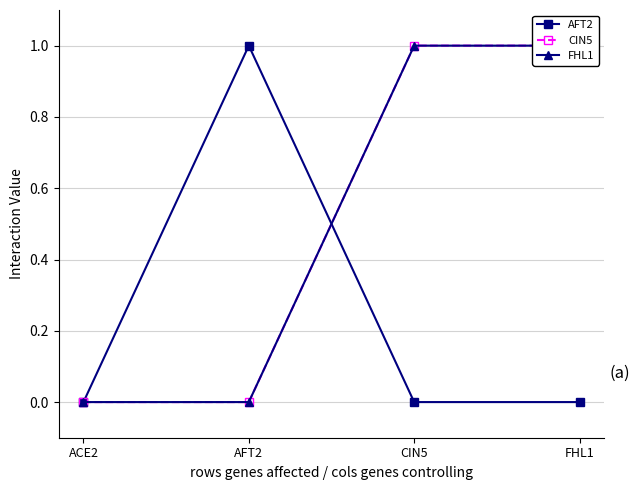

Reading left to right, transcribe all the data shown in this chart.

AFT2: 0	1	0	0
CIN5: 0	0	1	1
FHL1: 0	0	1	1